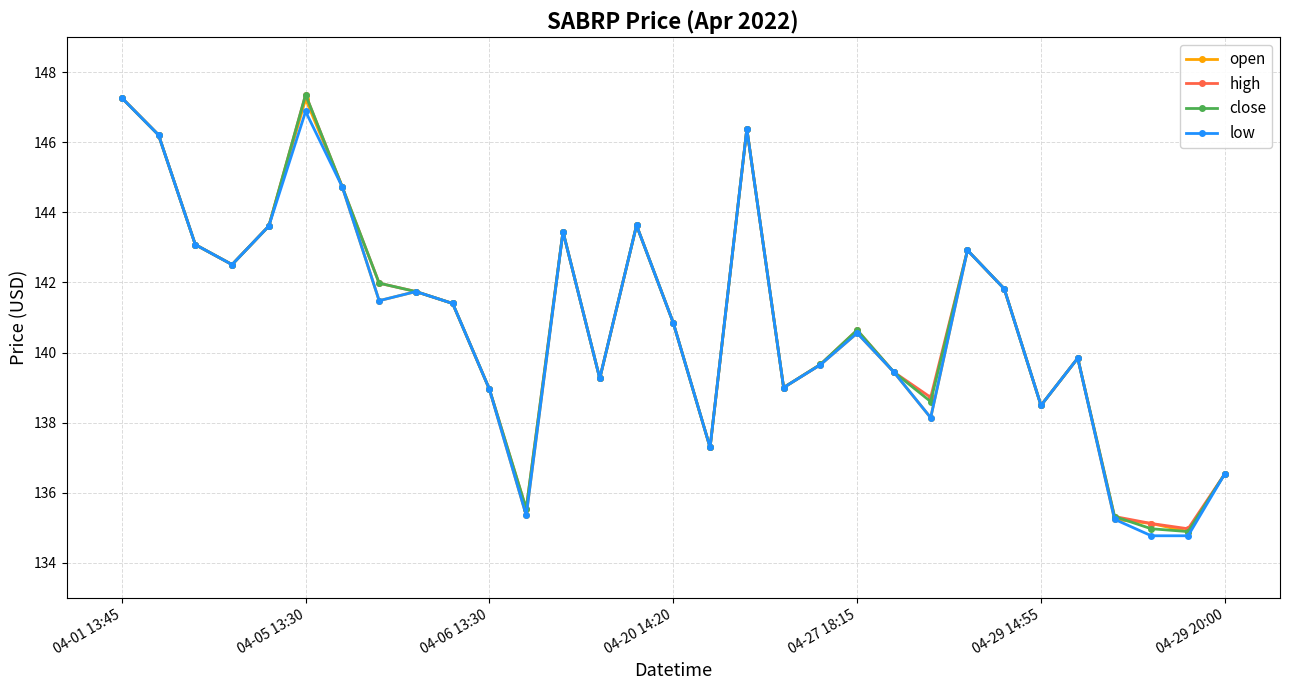

True or false: open has more than 2 interior local peaks.

True